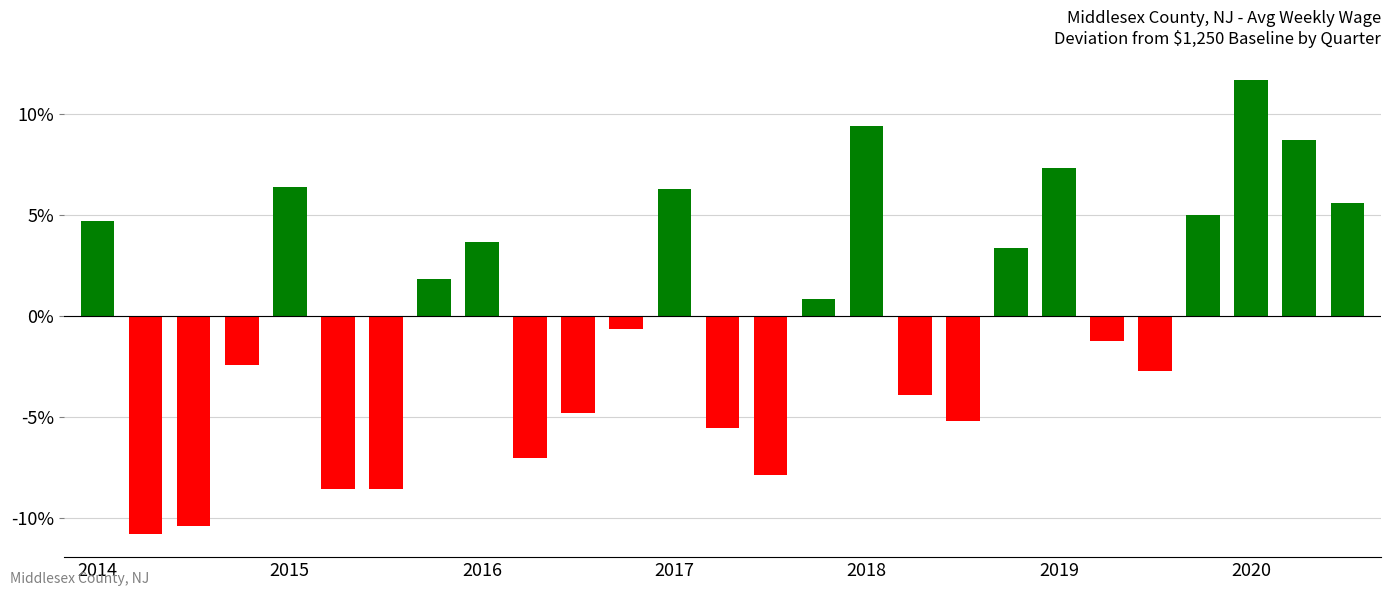

What is the difference between the second highest and second lowest values?

19.8